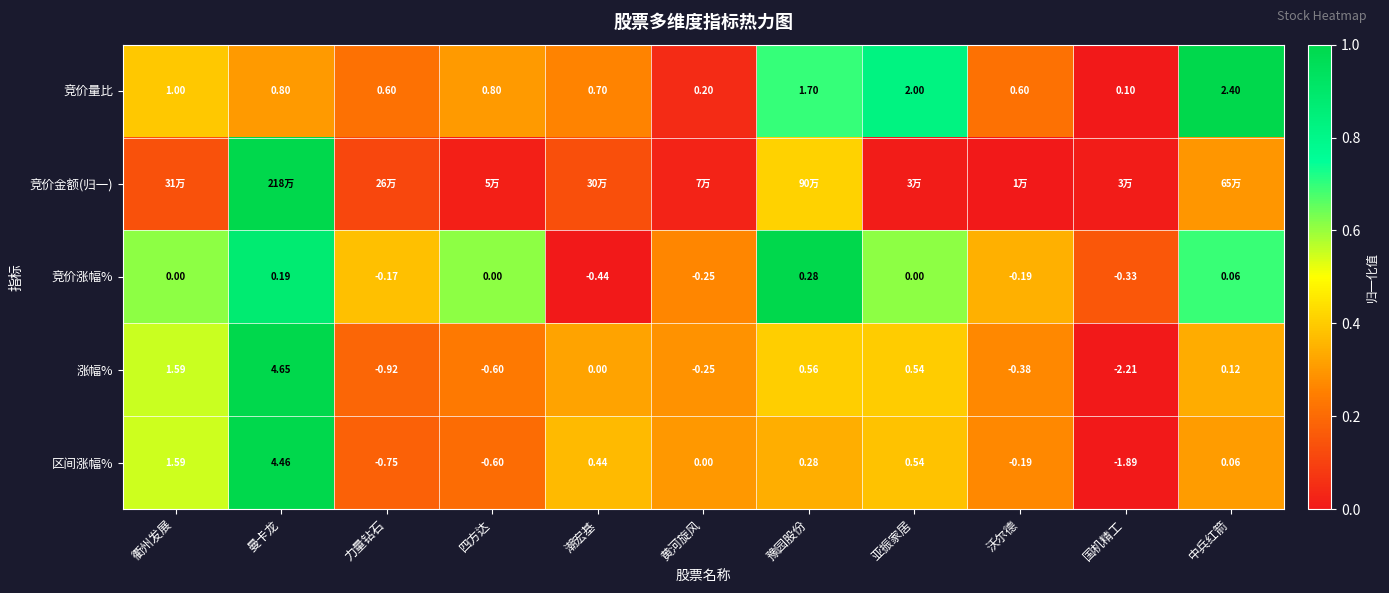

How many values in the 区间涨幅% series are below 0?

4